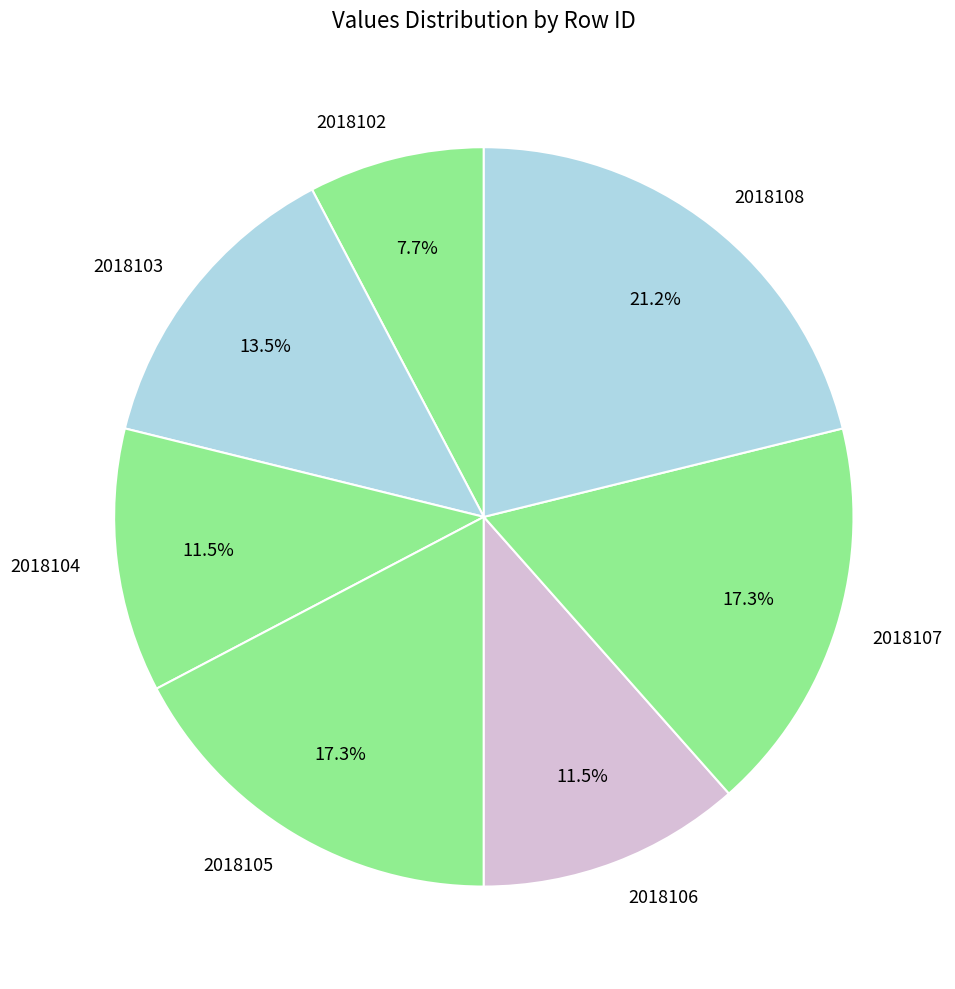

Count the number of slices in the pie.

7